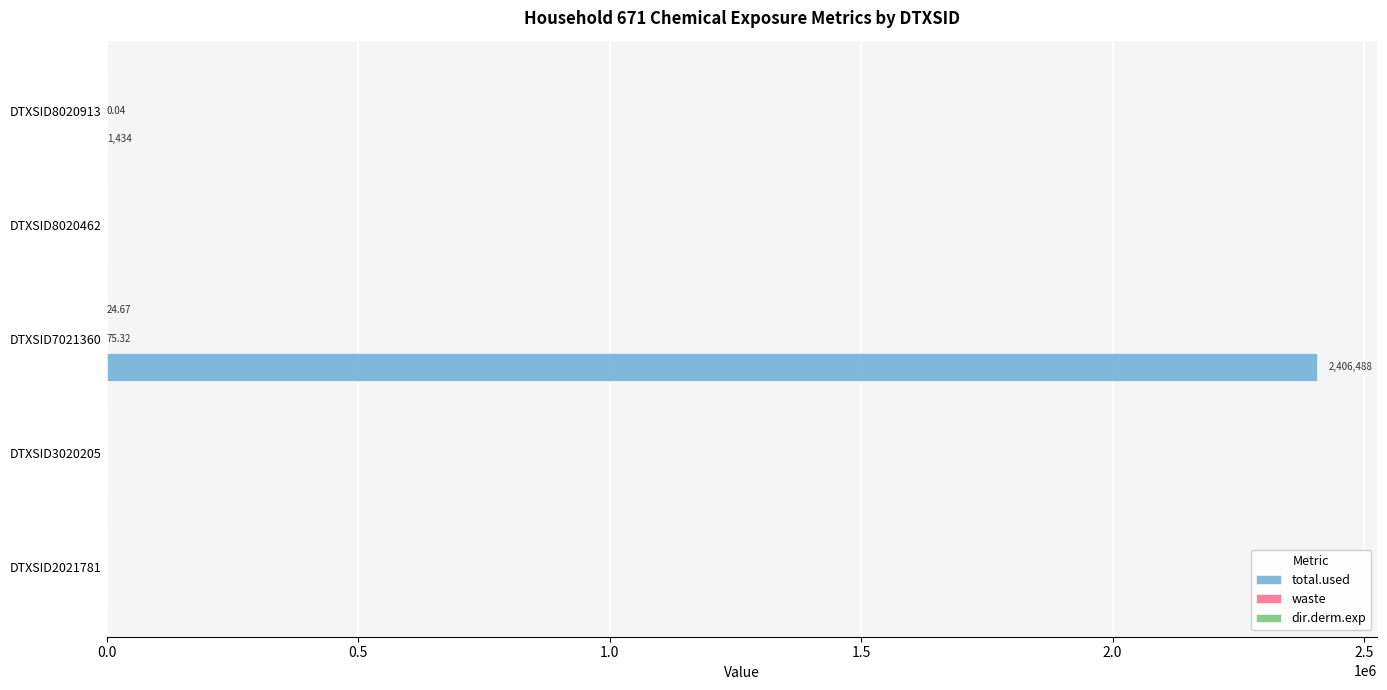

What is the sum of all total.used values?

2407922.1